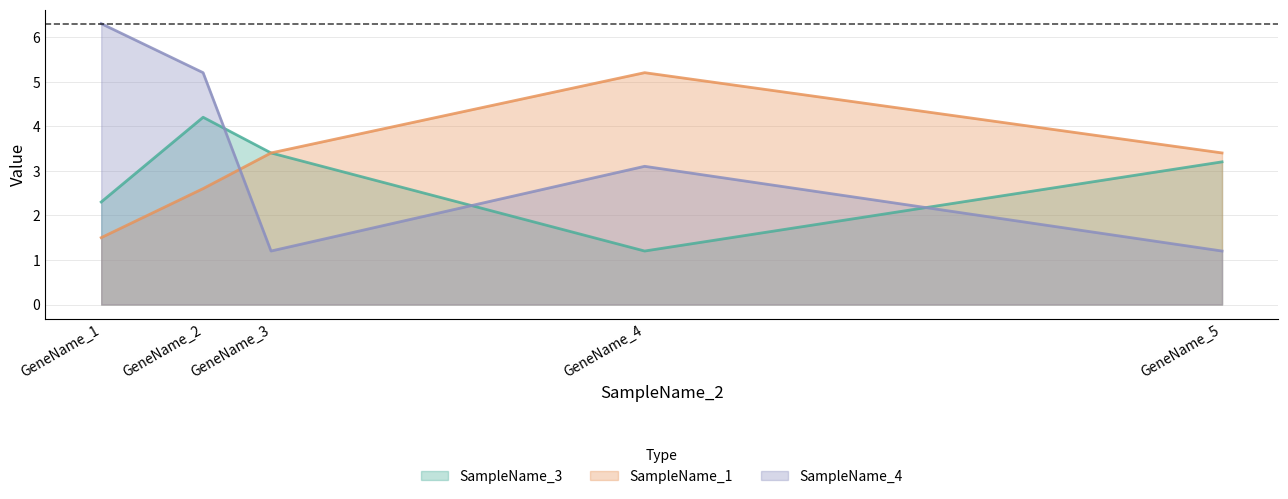

Does the chart have visible grid lines?

Yes